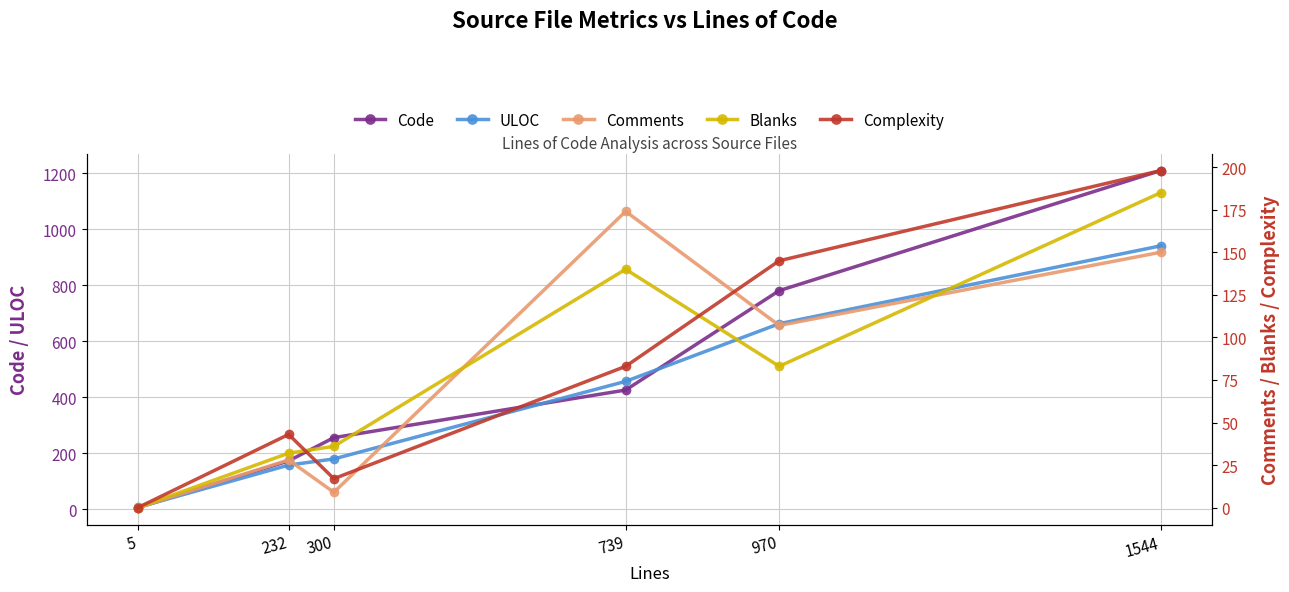

What is the highest value of the ULOC series?

940